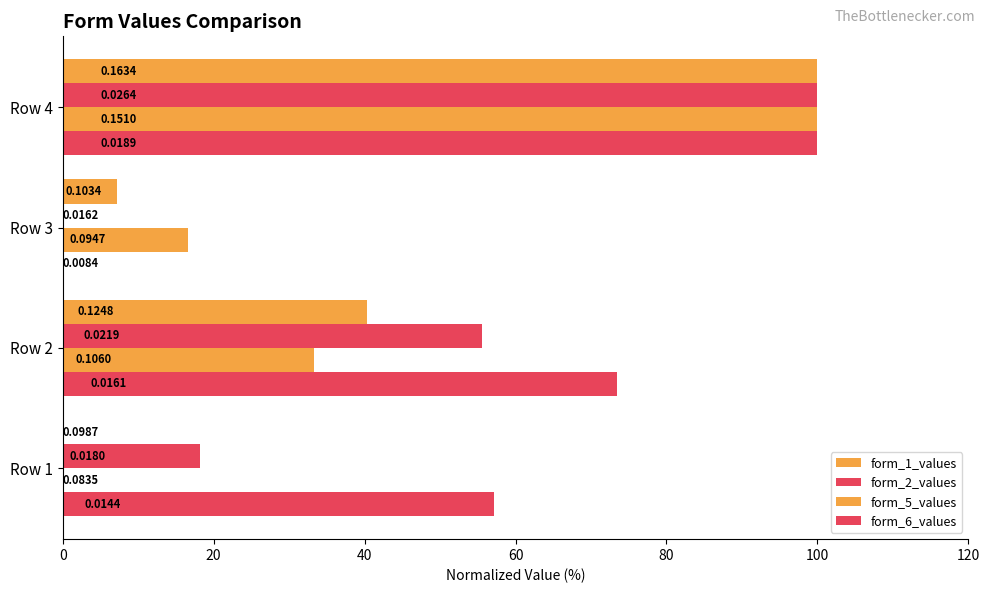

How many distinct data groups are displayed?

4